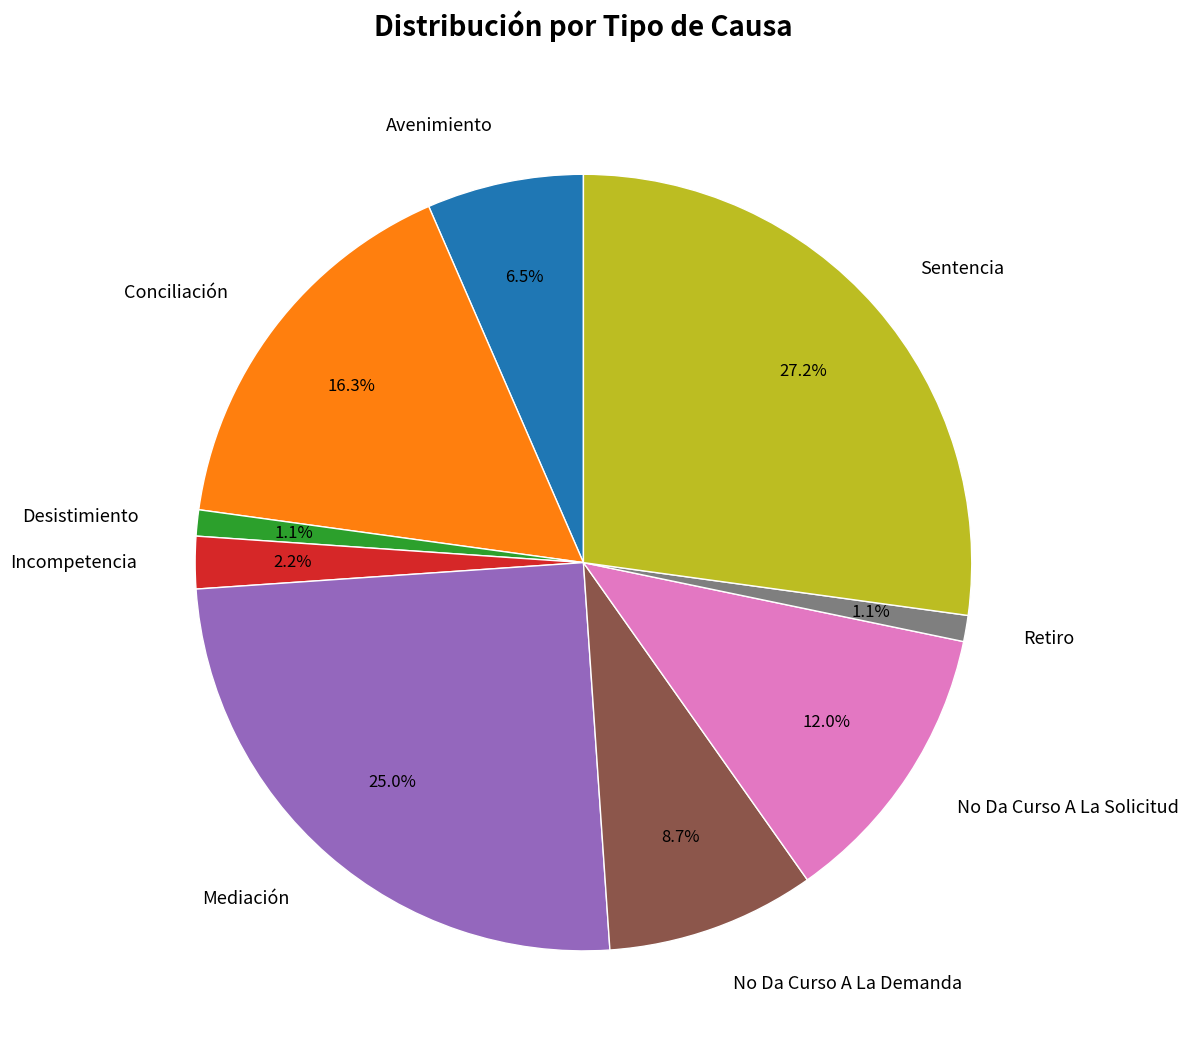

Count the number of slices in the pie.

9